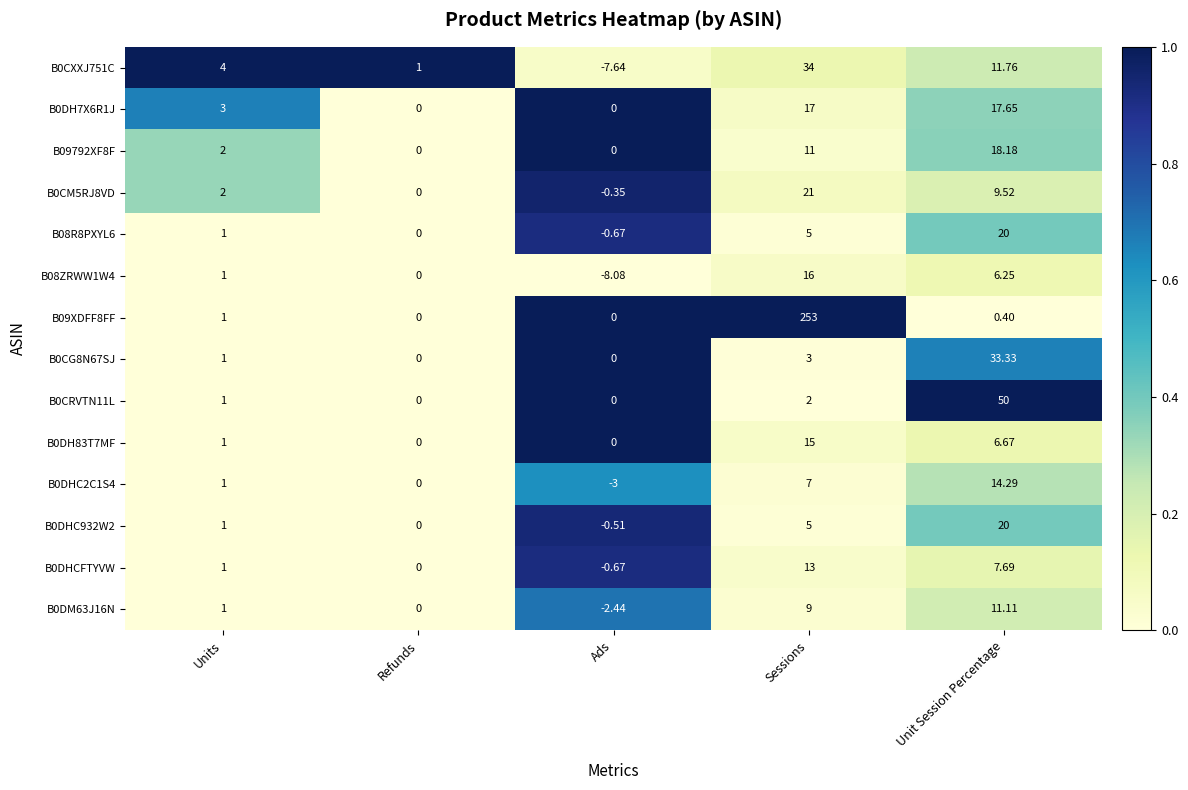

Which category has the highest value in the B0DH83T7MF series?

Sessions